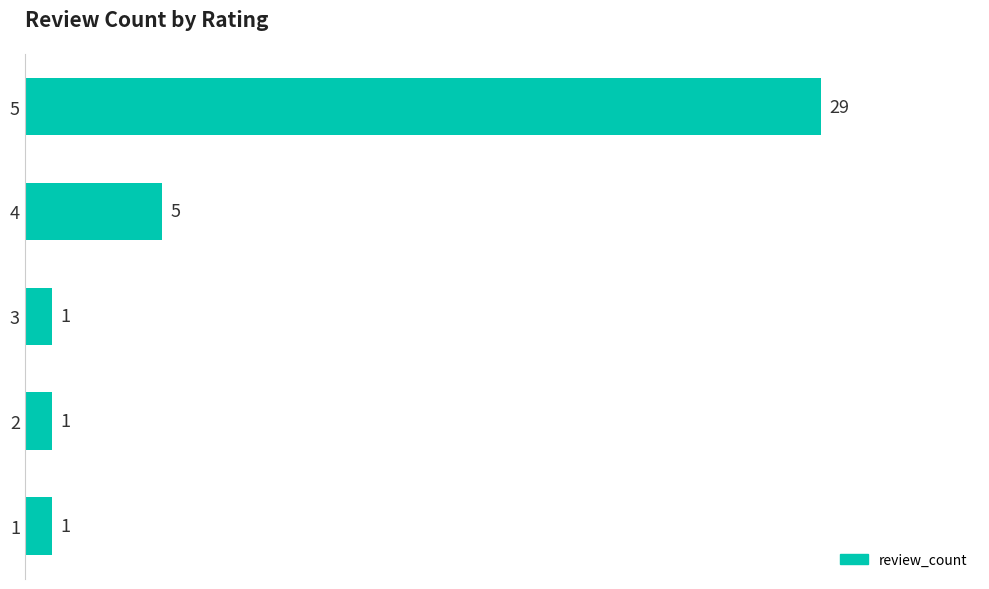

Is it true that the value at 3 is 1?

True